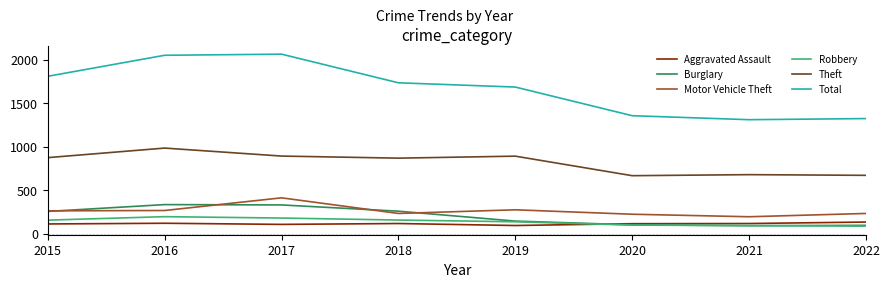

True or false: Aggravated Assault and Motor Vehicle Theft intersect in this chart.

False